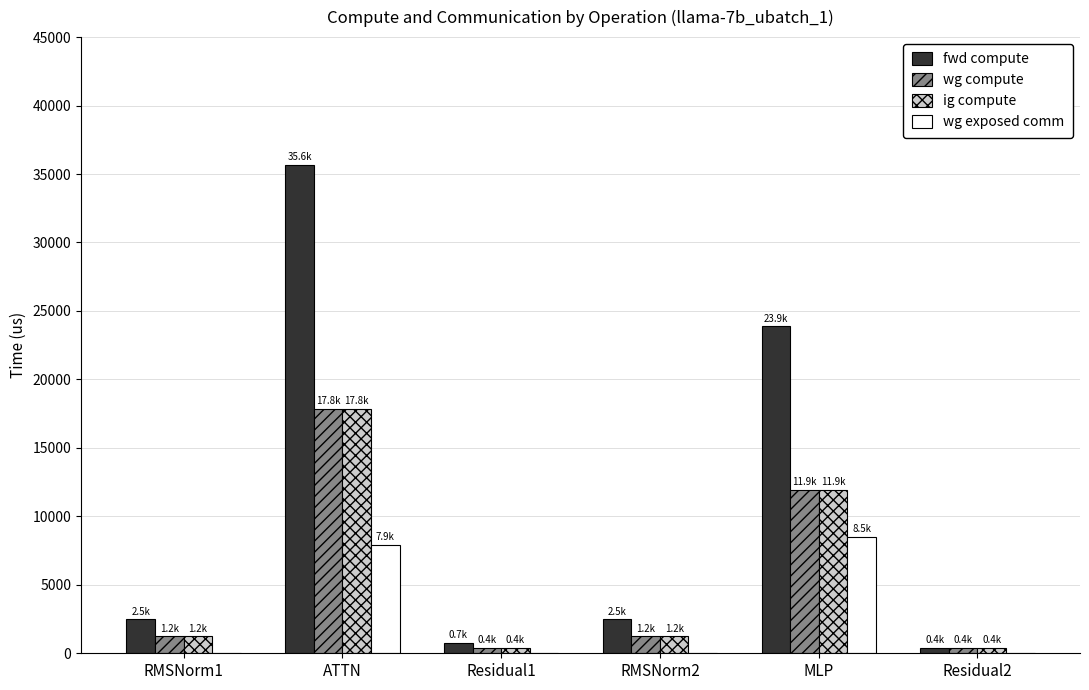

What is the greatest value displayed?

35645.5